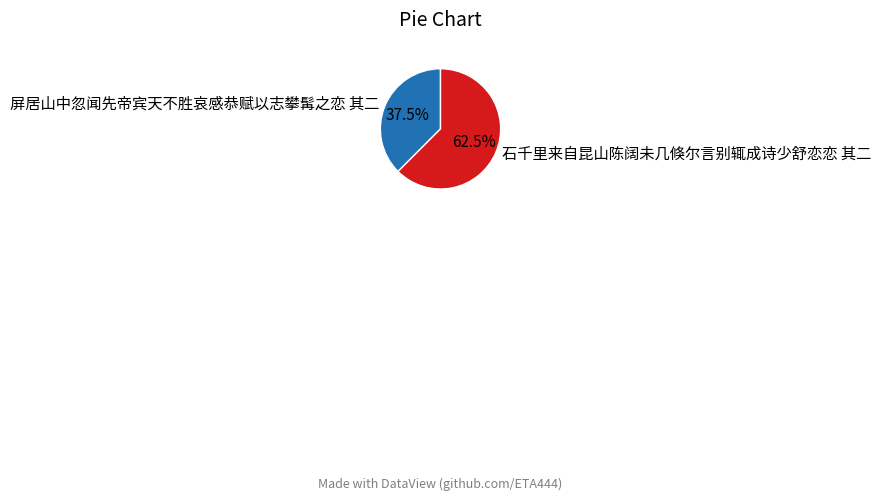

Which slice represents more than half of the pie?

石千里来自昆山陈阔未几倏尔言别辄成诗少舒恋恋 其二